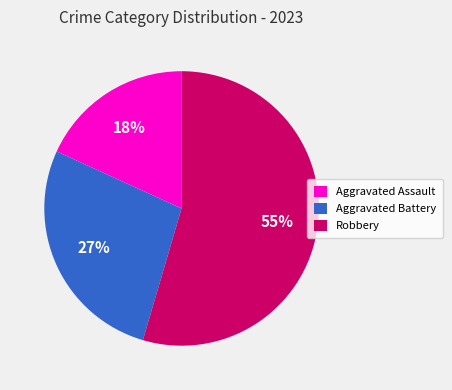

Between Aggravated Assault and Robbery, which is larger?

Robbery